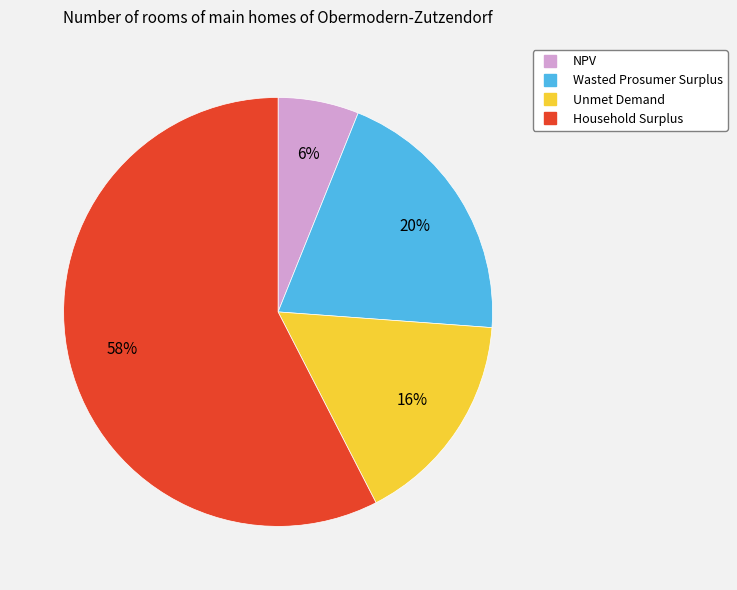

To the nearest percent, what is the average slice percentage?

25%